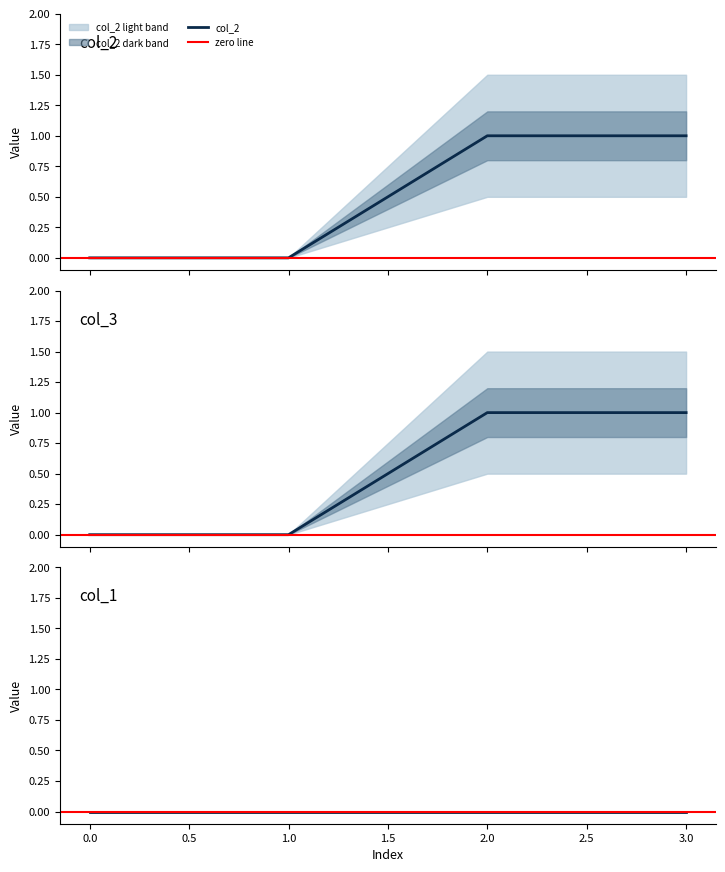

True or false: col_2 and col_3 cross at least once.

False